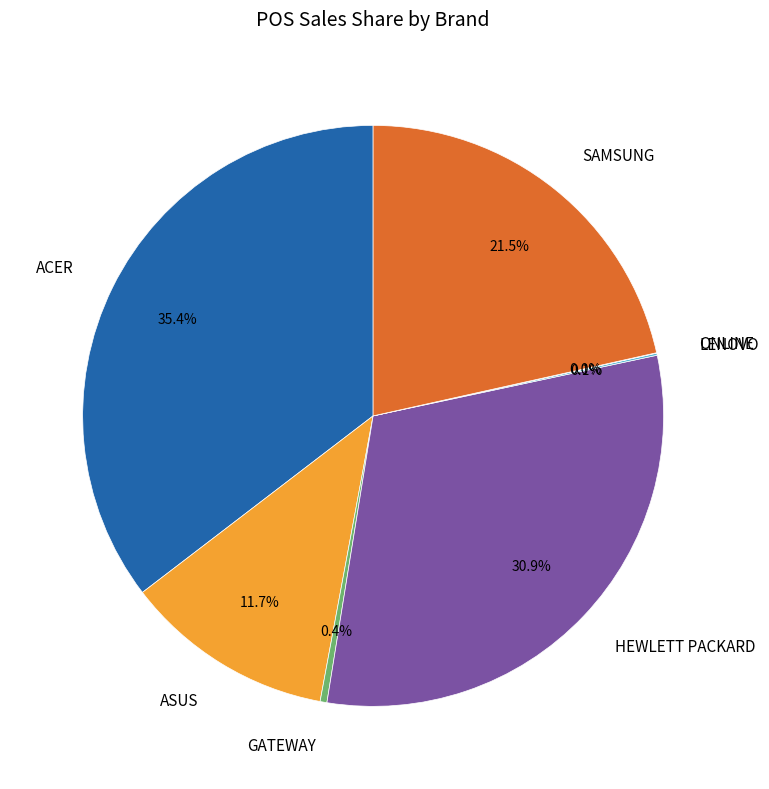

Which category has the biggest portion of the pie?

ACER